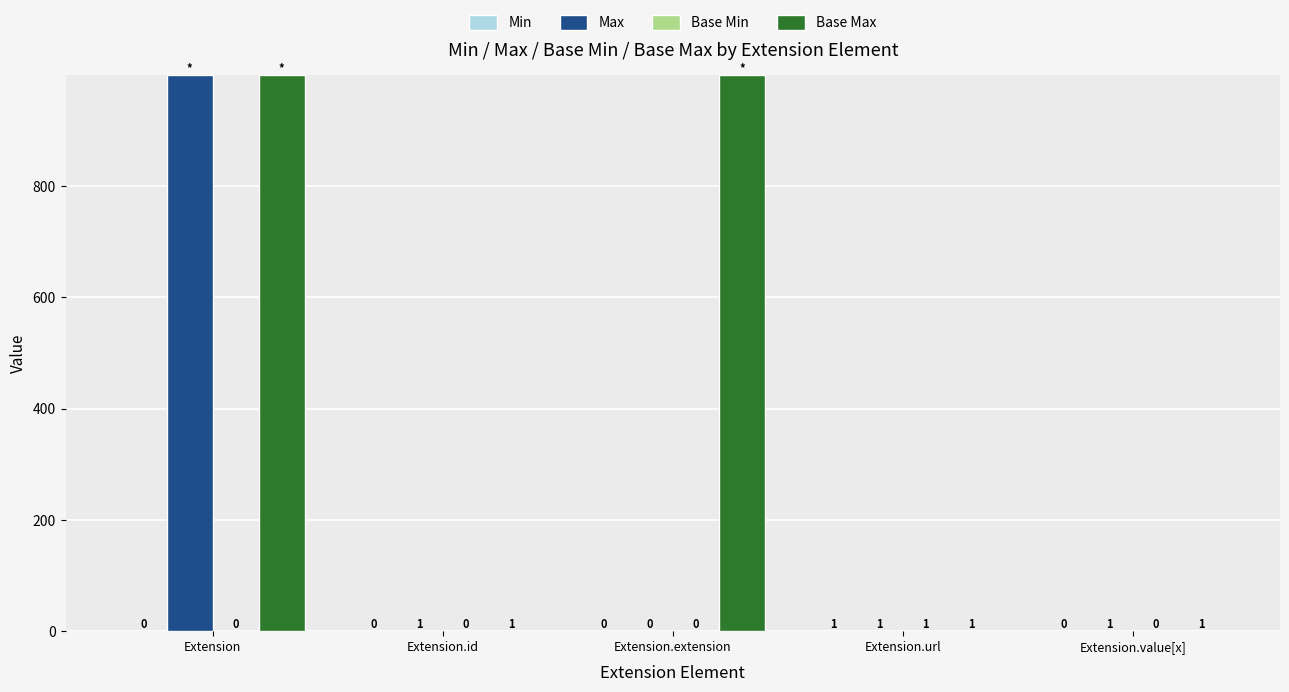

The Base Max series shows 1 at Extension.id. True or false?

True